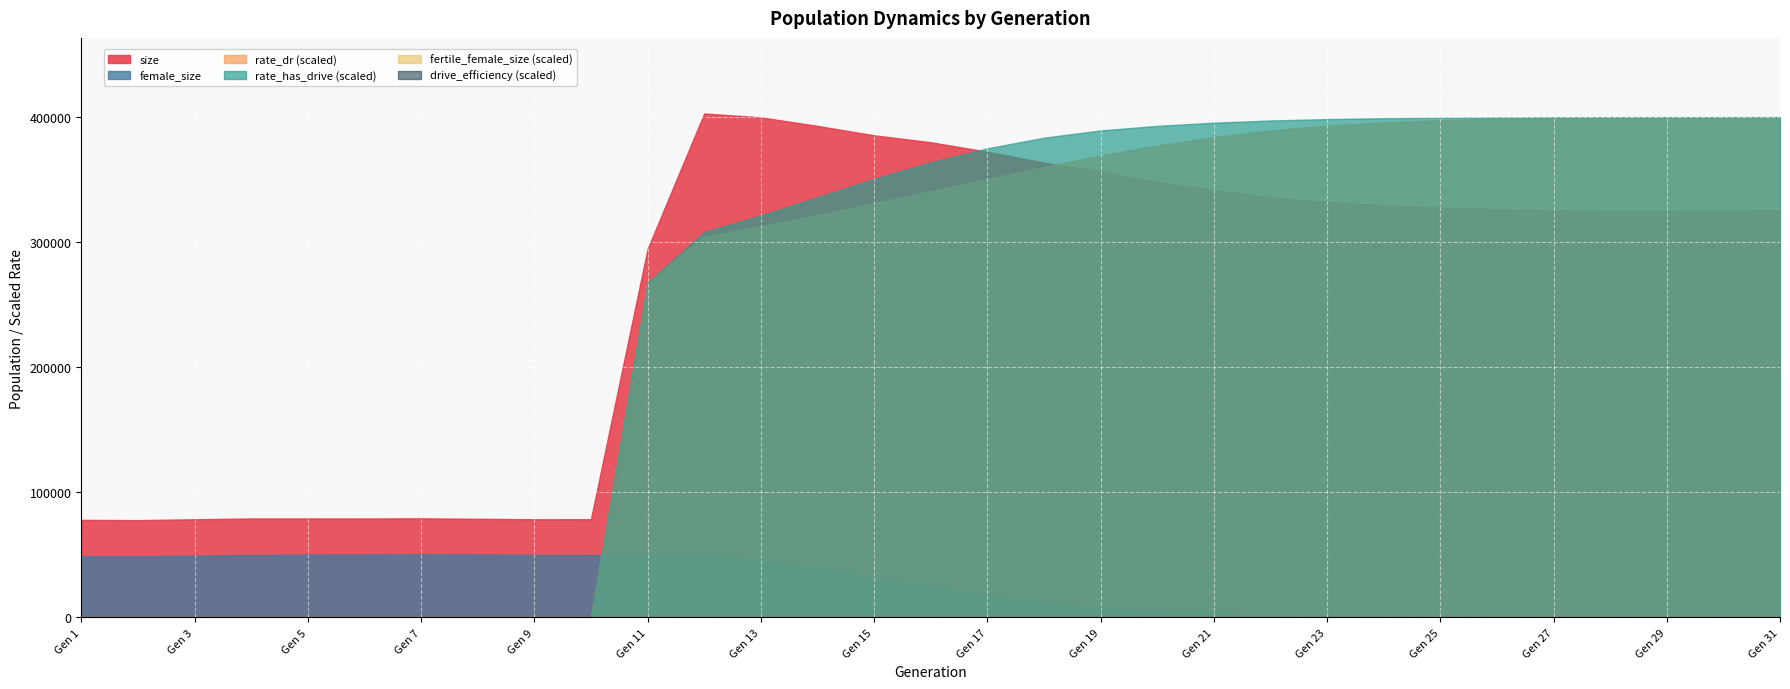

The rate_dr series shows 1.0 at 29. True or false?

True